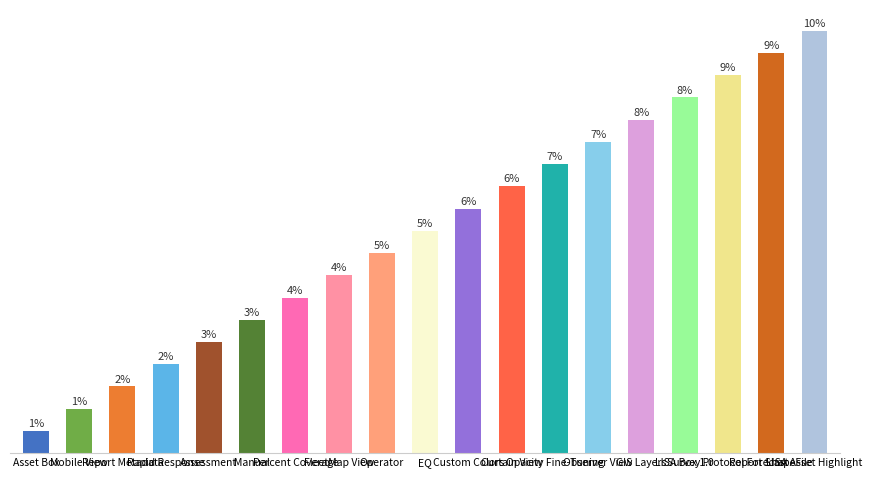

Reading left to right, list all the values displayed in this chart.

1	2	3	4	5	6	7	8	9	10	11	12	13	14	15	16	17	18	19